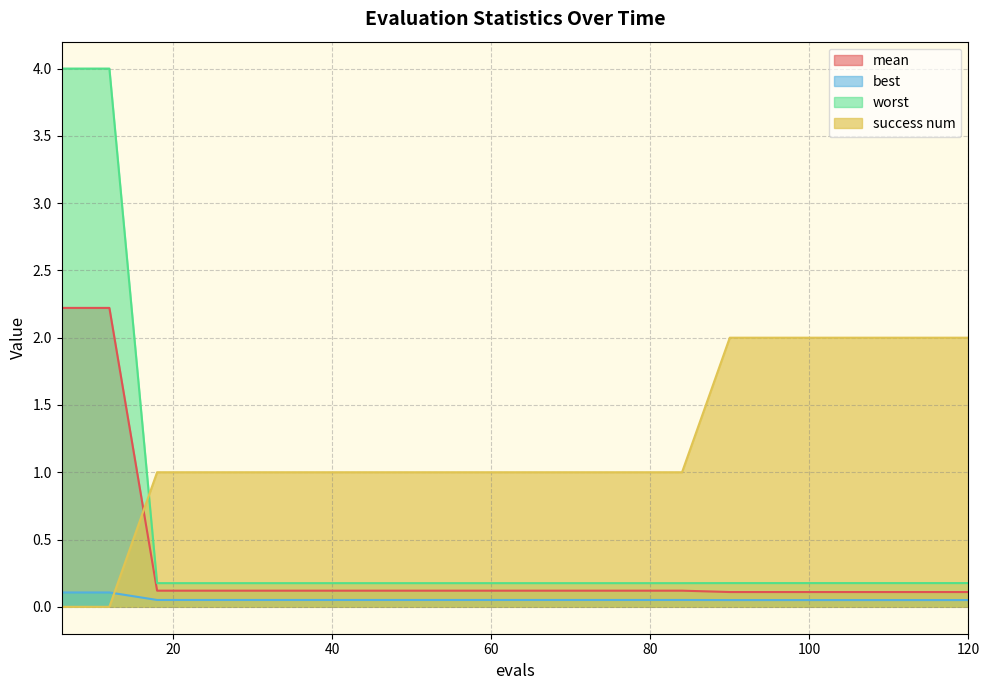

Is it true that worst equals 0.3 at 60?

False